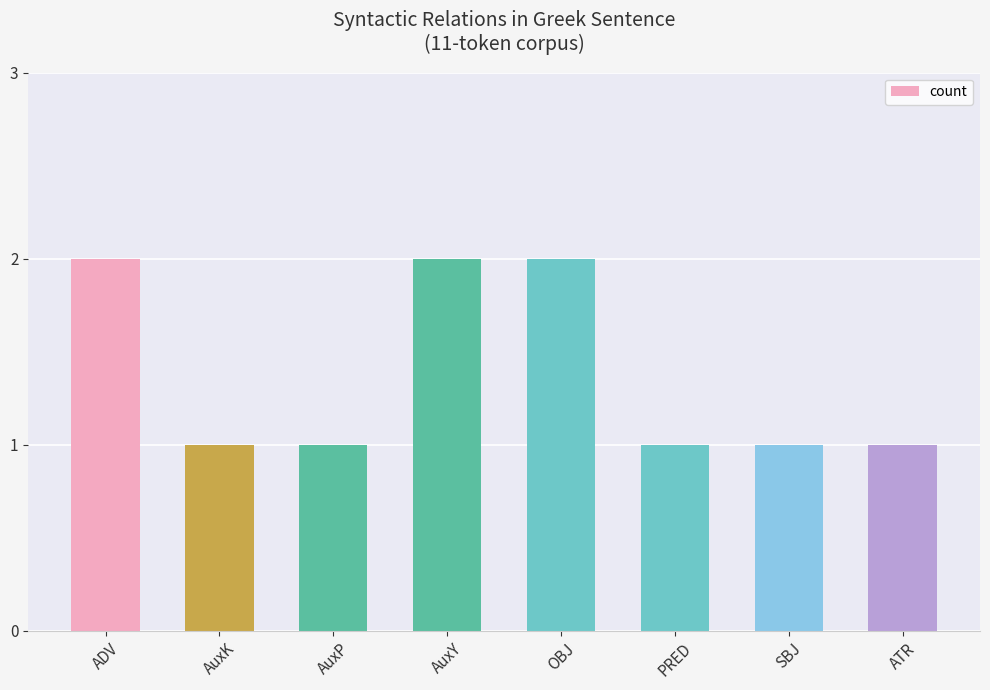

What is the sum of all values?

11